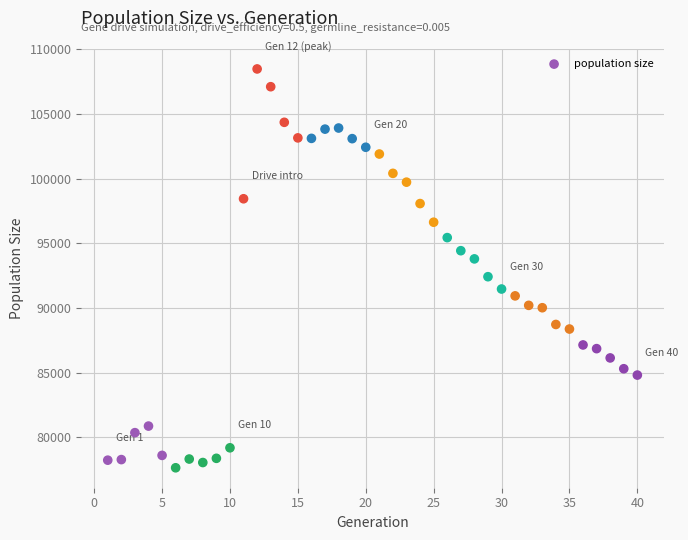

What is the range of Y values (max minus min)?

30818